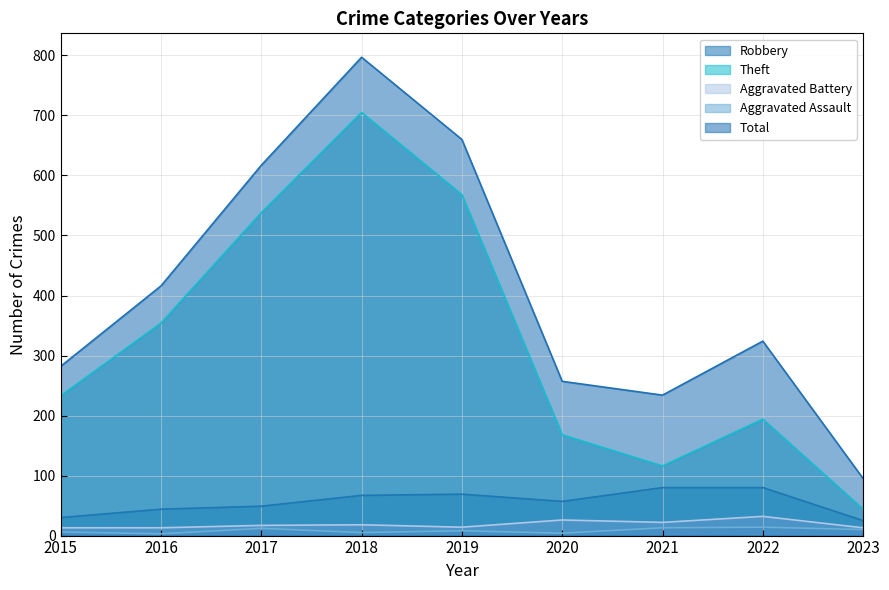

Between 2021 and 2023, which is larger?

2021